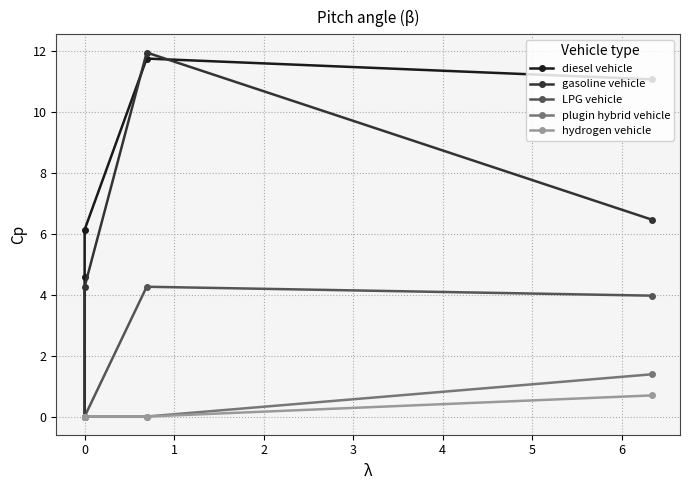

At how many categories does at least one series exceed 6?

3